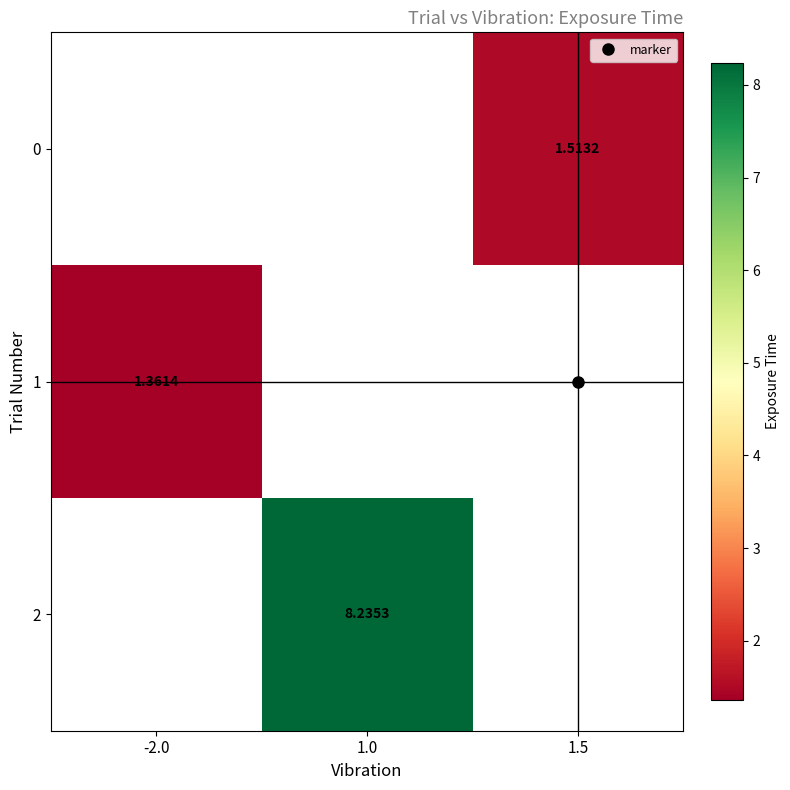

Which label corresponds to the smallest value in the chart?

-2.0